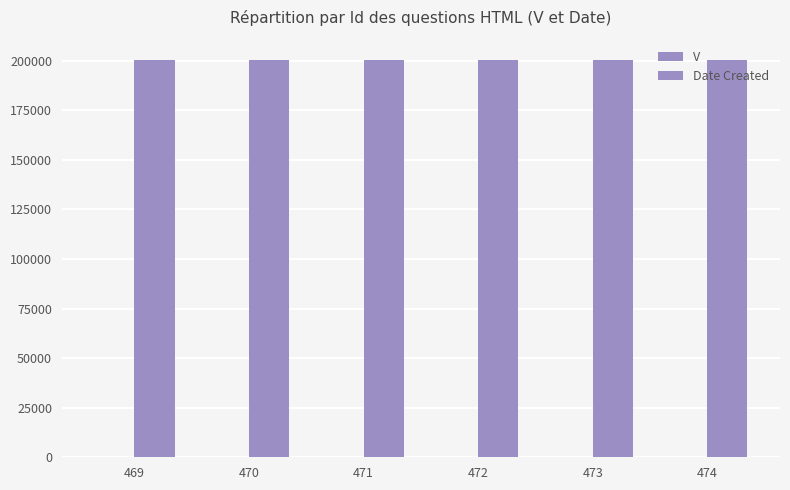

How many categories are shown in the chart?

6